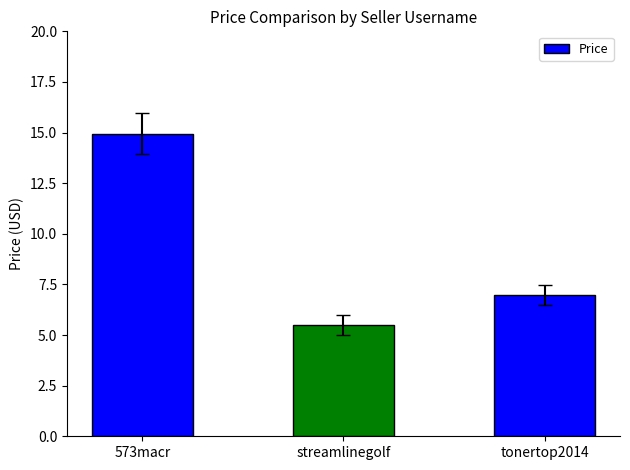

What is the difference between the values at tonertop2014 and 573macr?

8.0